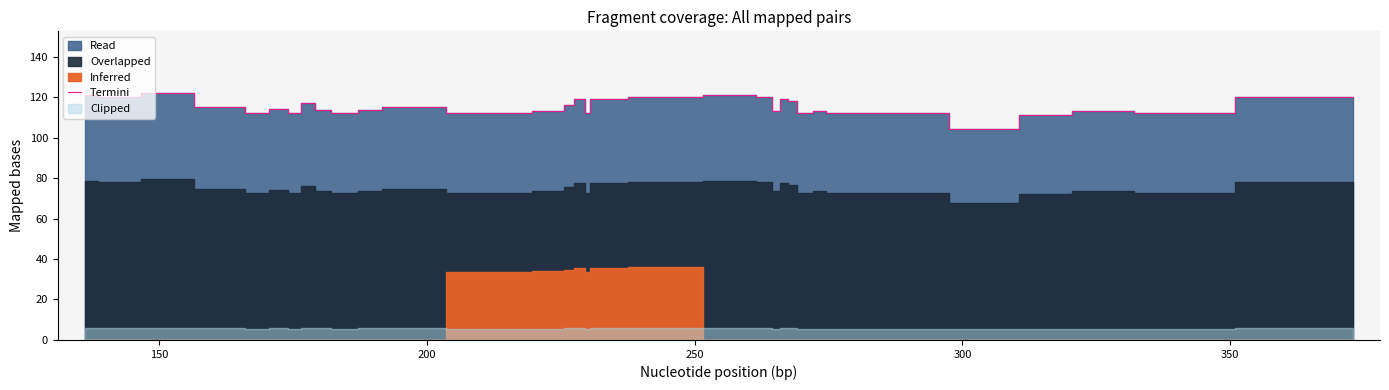

What is the minimum value for Termini?

104.0